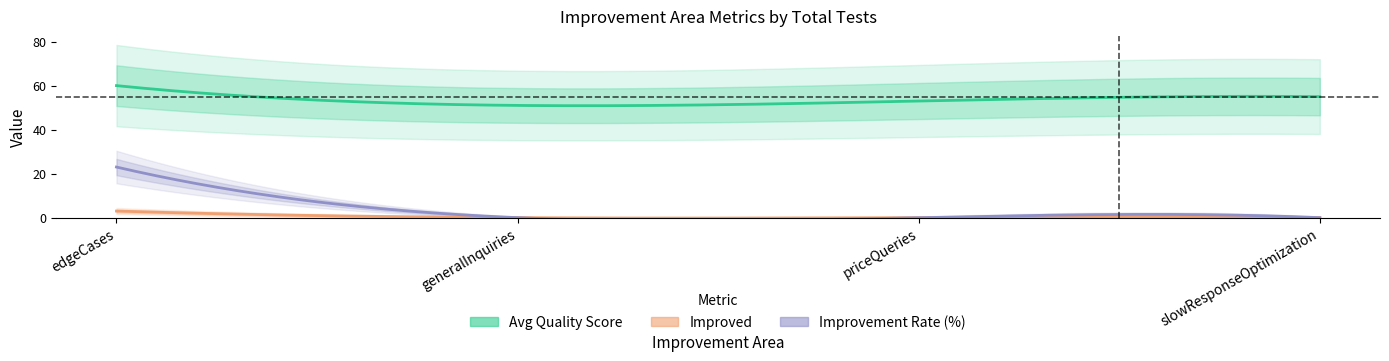

At which label is Improved closest to 1?

generalInquiries